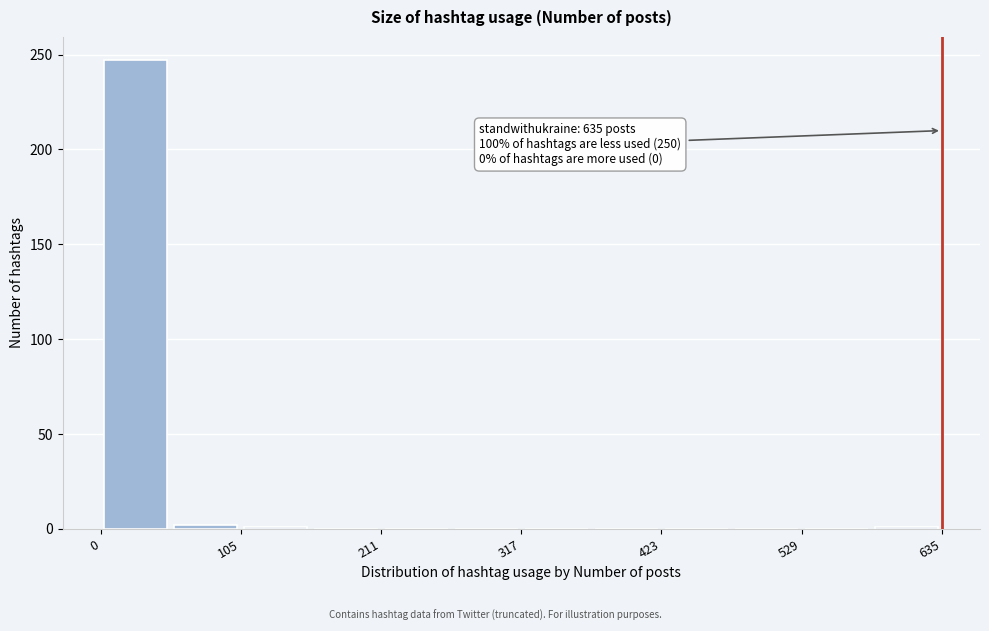

Read against the x-axis, roughly where is the centre of the tallest bar?

20